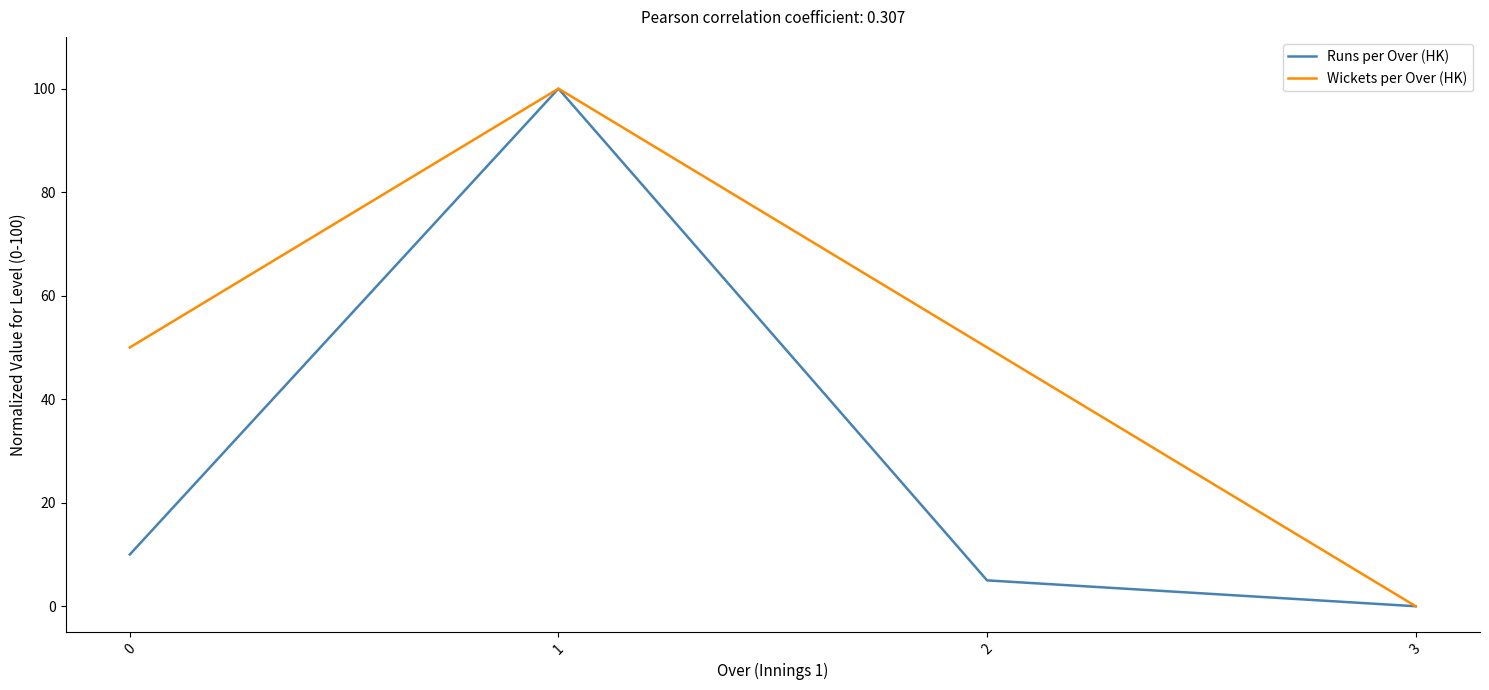

Reading left to right, what are all the values shown in this chart?

Runs per Over (HK): 0=10	1=100	2=5	3=0
Wickets per Over (HK): 0=50	1=100	2=50	3=0